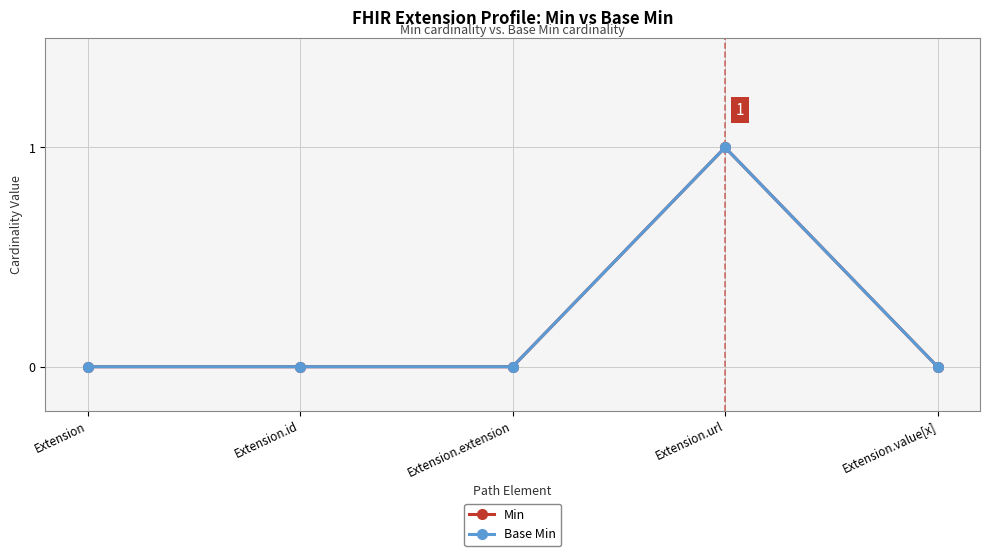

Which has a higher value, Extension or Extension.extension?

Extension